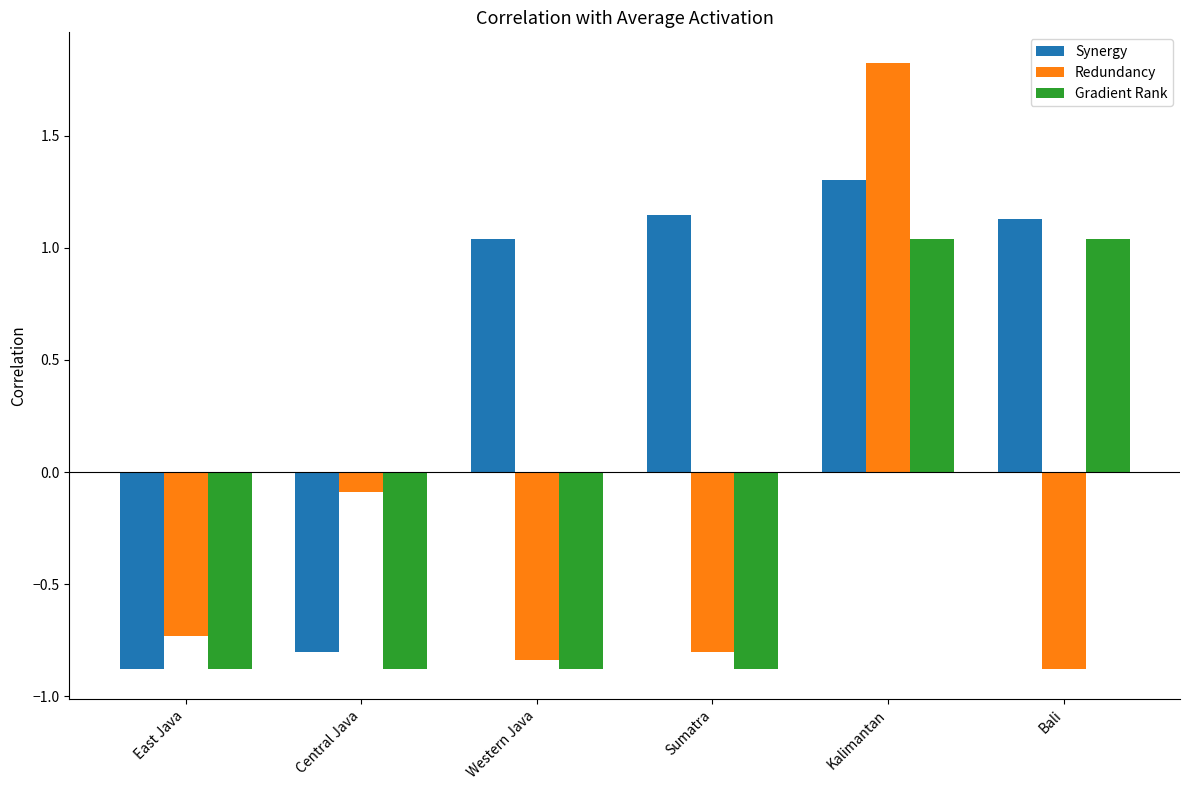

What is the minimum value for Synergy?

-0.9